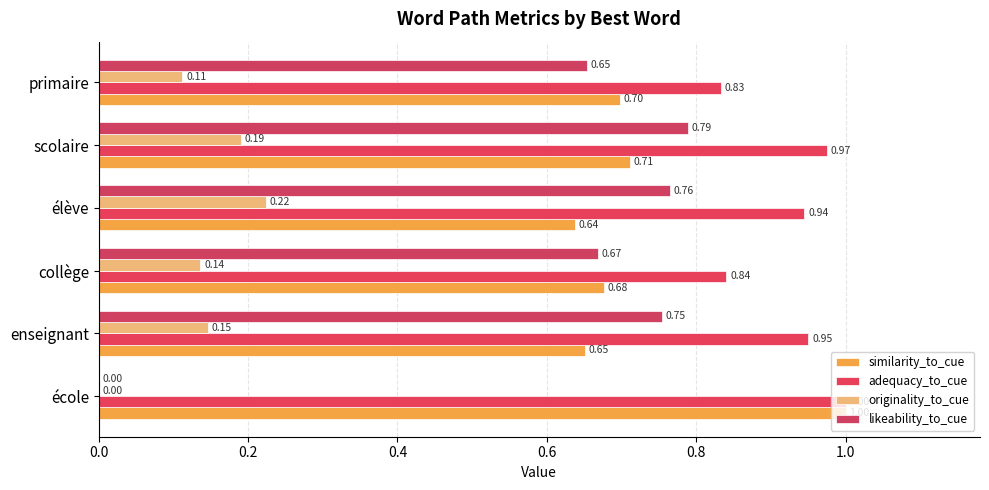

What is the sum of all similarity_to_cue values?

4.4